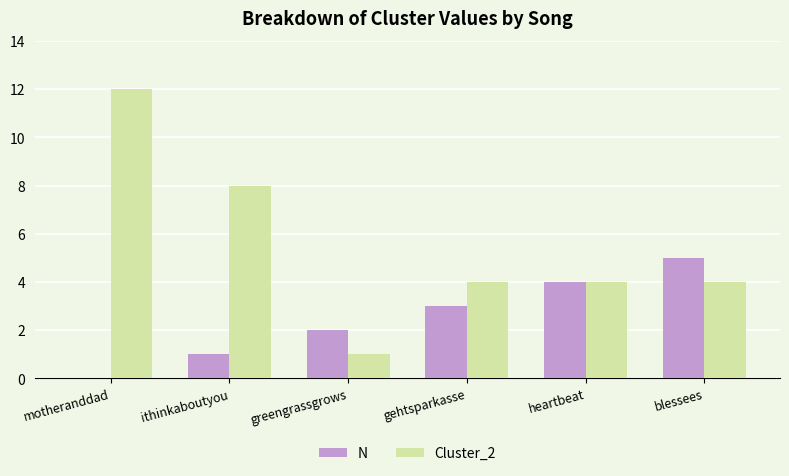

Is the value of Cluster_2 at ithinkaboutyou greater than the value of N at heartbeat?

Yes